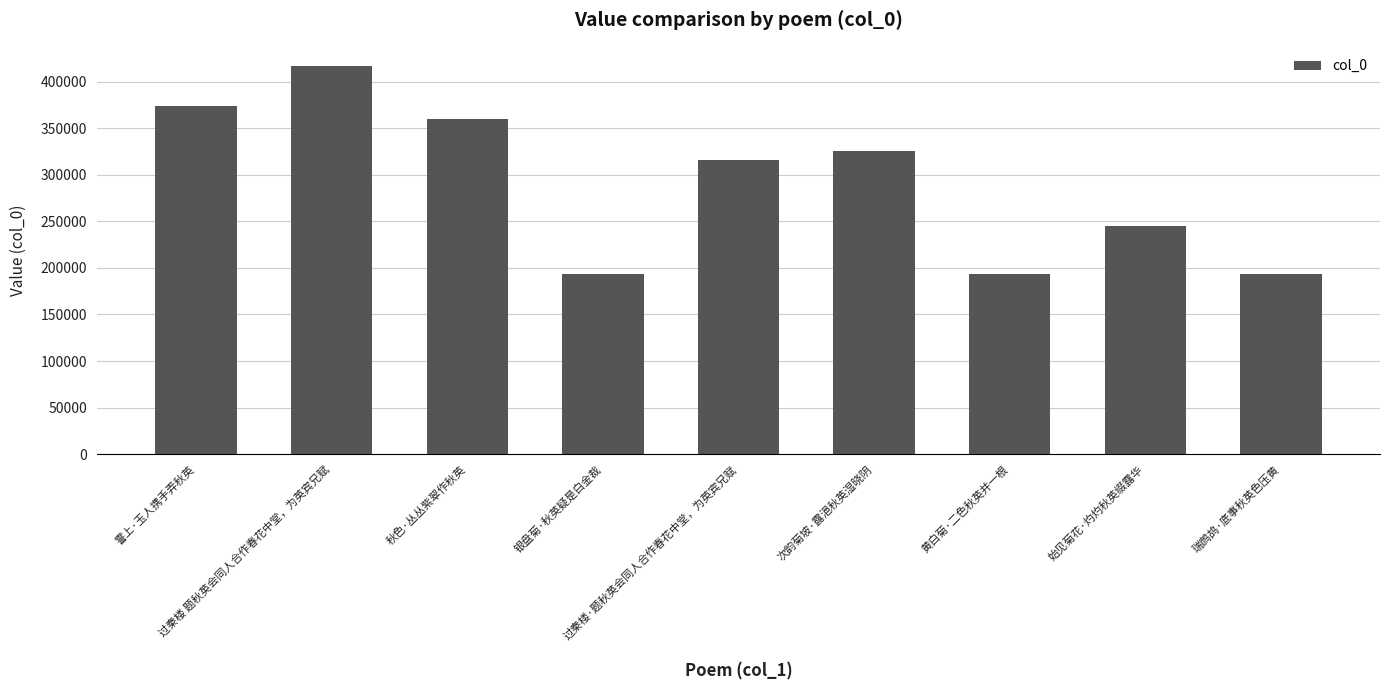

What is the maximum value shown in the chart?

416707